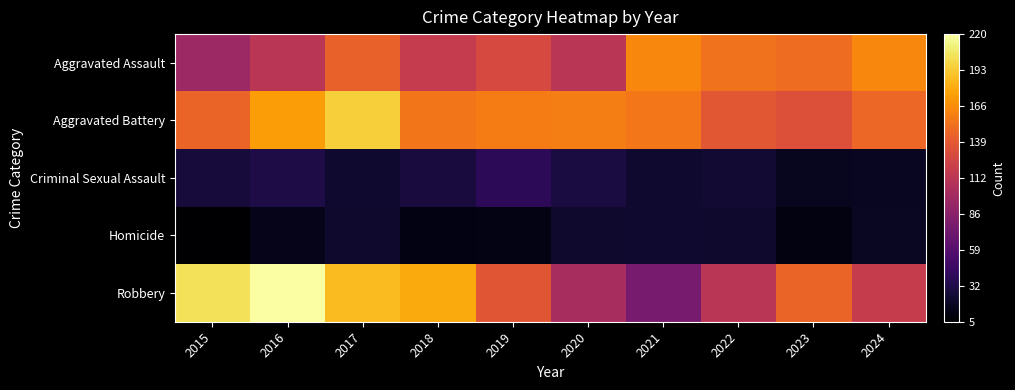

How many data points does each series have?

10